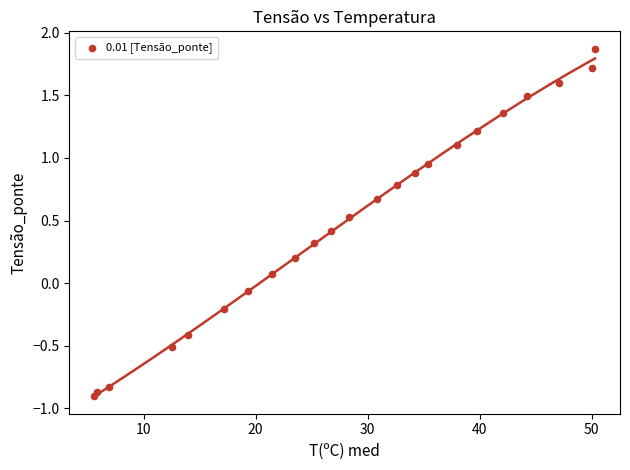

What is the range of Y values (max minus min)?

2.8